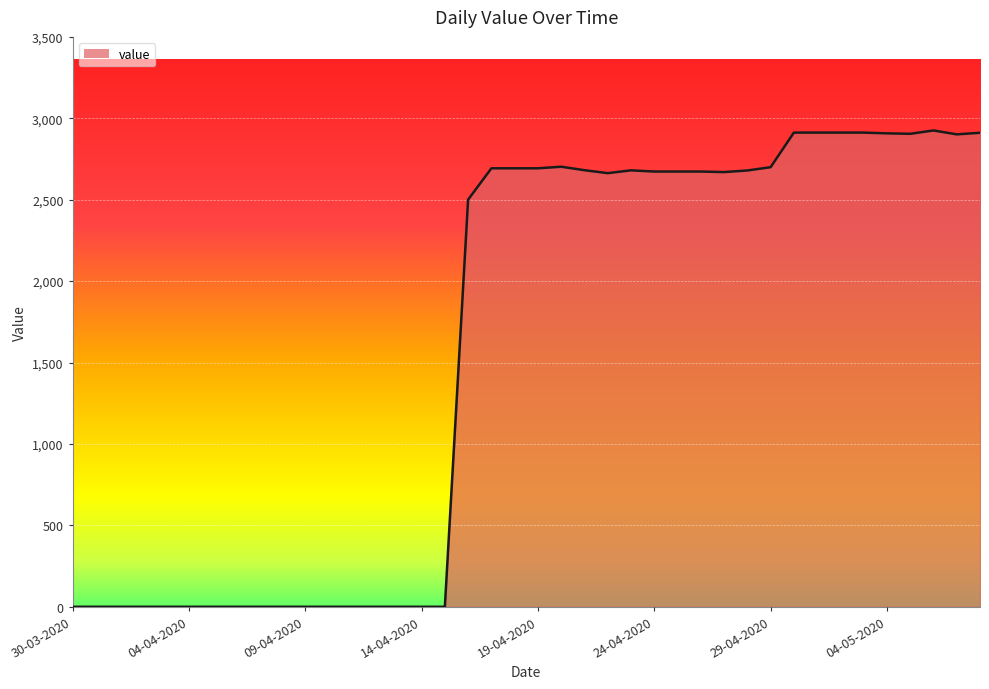

What is the greatest value displayed?

2925.3